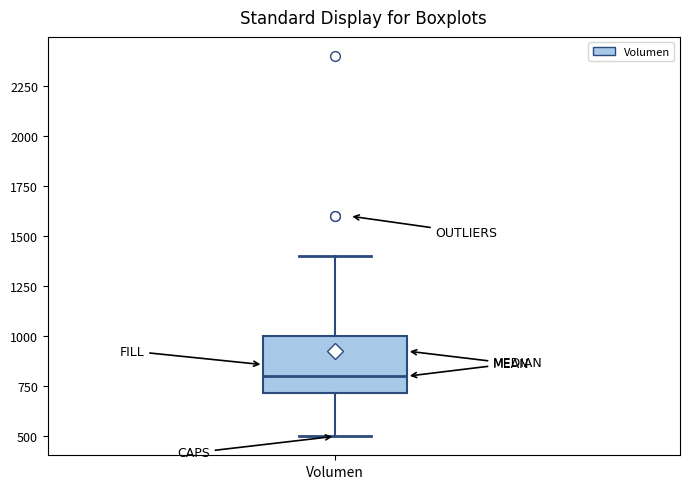

Transcribe this box plot: give where the median line is, the range the box spans, and where the two whiskers end, as read against the y-axis. The values are not printed on the chart, so give them approximately, as read against the axis.

median 800, box 700 to 1000, whiskers 500 to 1400